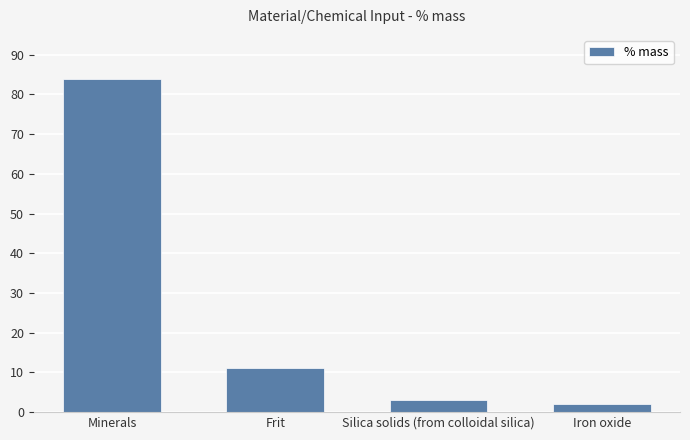

What is the maximum value shown in the chart?

84